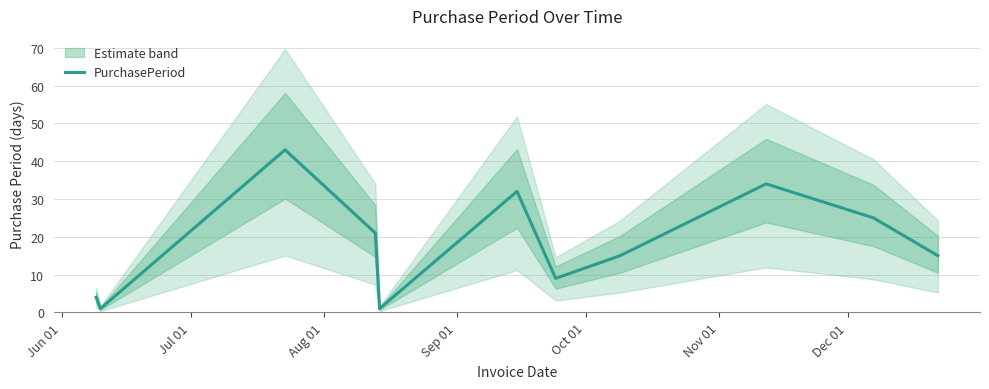

Reading right to left, list all the values displayed in this chart.

15	25	34	15	9	32	1	21	43	1	4